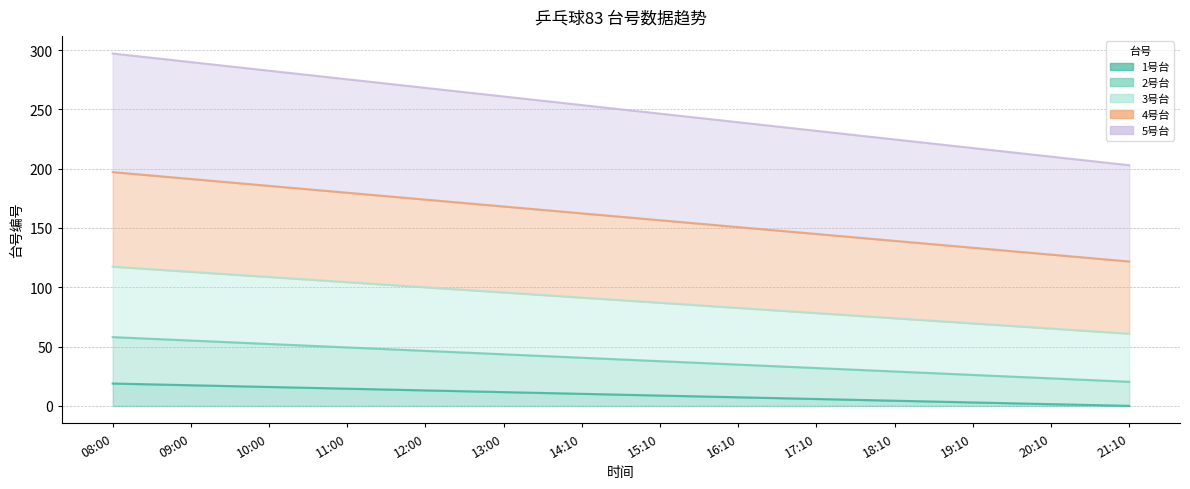

How many distinct data groups are displayed?

5